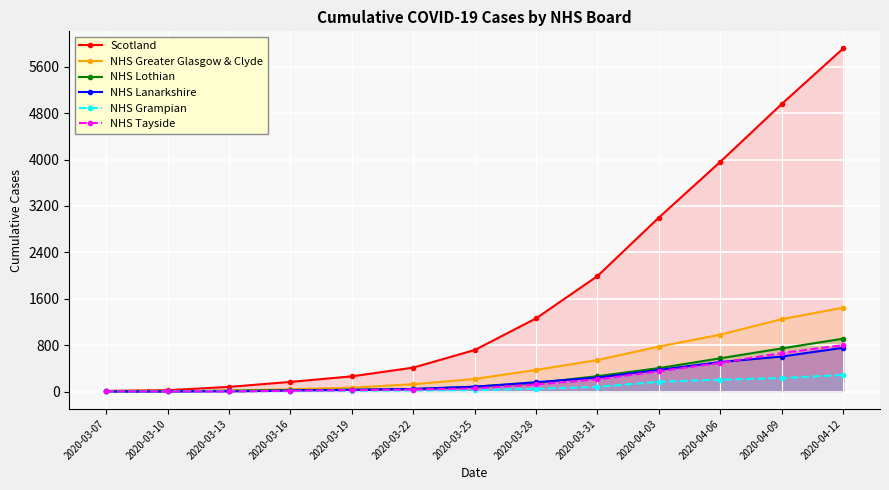

What is the approximate value of NHS Tayside at 2020-04-06, to the nearest 10?

500